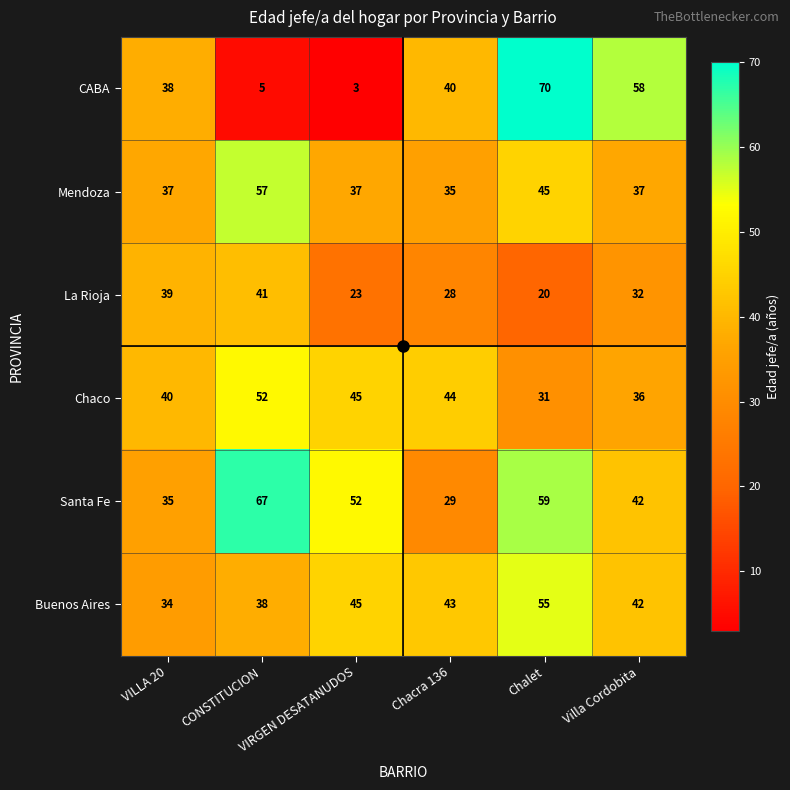

What is the spread (max minus min) of values at Villa Cordobita?

26